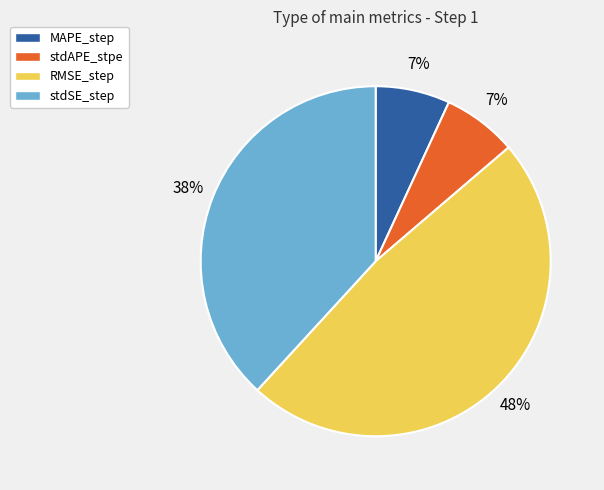

True or false: MAPE_step accounts for 7% of the total.

True